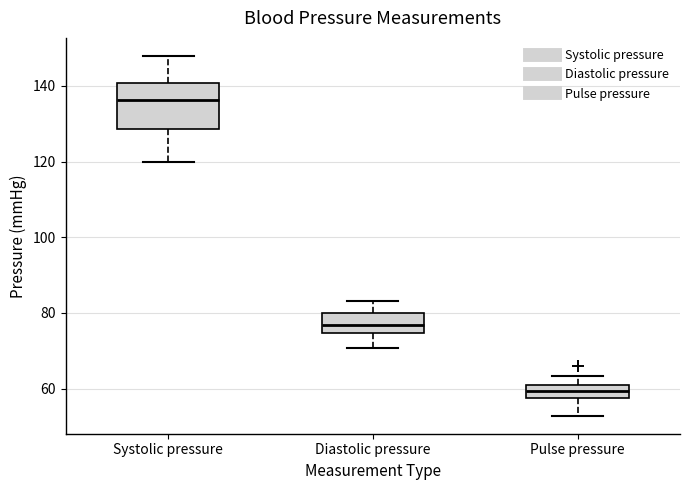

Where is the upper edge of the box for Diastolic pressure on the y-axis? The values are not printed on the chart, so give them approximately, as read against the axis.

80